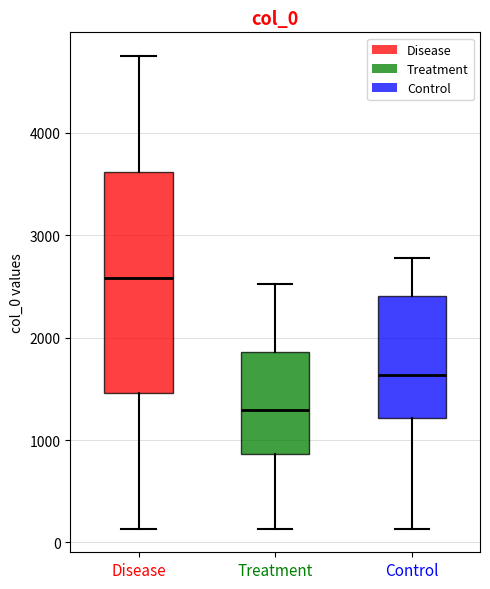

Reading left to right, read every box against the y-axis: the position of its median line, the range the box covers, and the ends of its whiskers. The values are not printed on the chart, so give them approximately, as read against the axis.

Disease: median 2600, box 1500 to 3600, whiskers 100 to 4800
Treatment: median 1300, box 900 to 1900, whiskers 100 to 2500
Control: median 1600, box 1200 to 2400, whiskers 100 to 2800